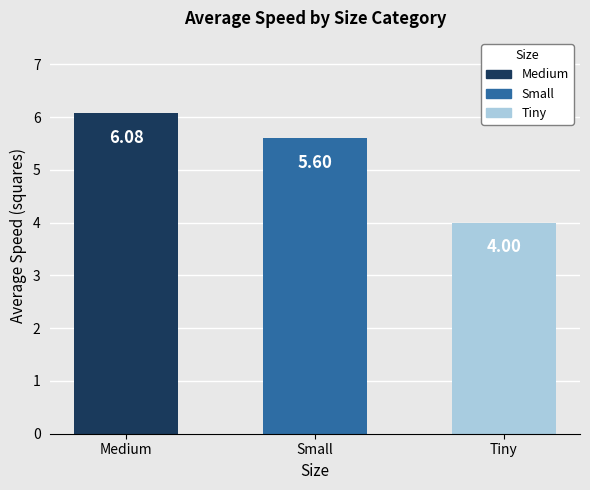

What is the maximum value shown in the chart?

6.1